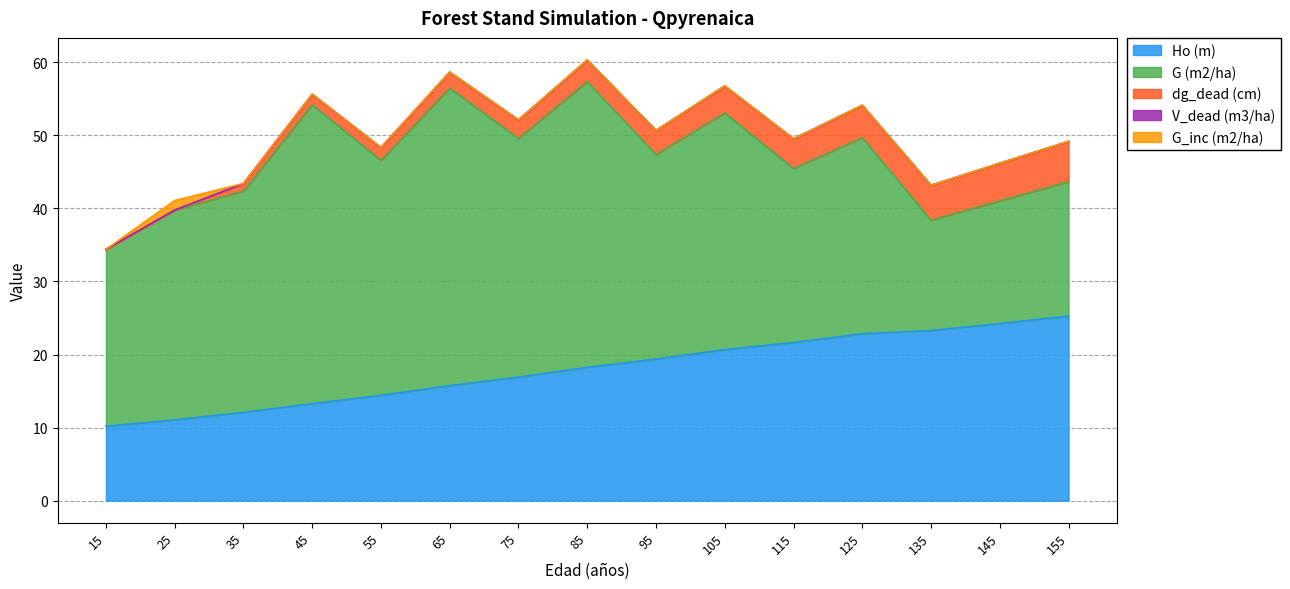

Reading left to right, extract all data points from this chart.

Ho (m): 15=10.2	25=11.1	35=12.1	45=13.3	55=14.4	65=15.7	75=16.9	85=18.2	95=19.4	105=20.7	115=21.6	125=22.9	135=23.3	145=24.2	155=25.3
G (m2/ha): 15=24.2	25=28.7	35=30.3	45=40.9	55=32.2	65=40.7	75=32.7	85=39.1	95=28.0	105=32.4	115=23.8	125=26.8	135=15.1	145=16.8	155=18.4
dg_dead (cm): 15=0.0	25=0.0	35=1.0	45=1.4	55=1.7	65=2.1	75=2.5	85=2.9	95=3.3	105=3.7	115=4.0	125=4.4	135=4.7	145=5.1	155=5.5
V_dead (m3/ha): 15=0.0	25=0.0	35=0.0	45=0.1	55=0.0	65=0.1	75=0.1	85=0.1	95=0.0	105=0.1	115=0.0	125=0.1	135=0.0	145=0.0	155=0.0
G_inc (m2/ha): 15=0.0	25=1.3	35=0.0	45=0.0	55=0.0	65=0.0	75=0.0	85=0.0	95=0.0	105=0.0	115=0.0	125=0.0	135=0.0	145=0.0	155=0.0